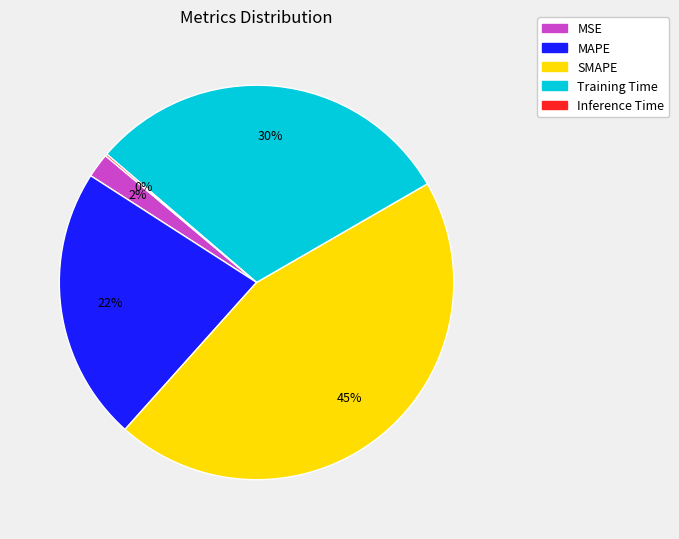

Which has a higher value, Training Time or MSE?

Training Time